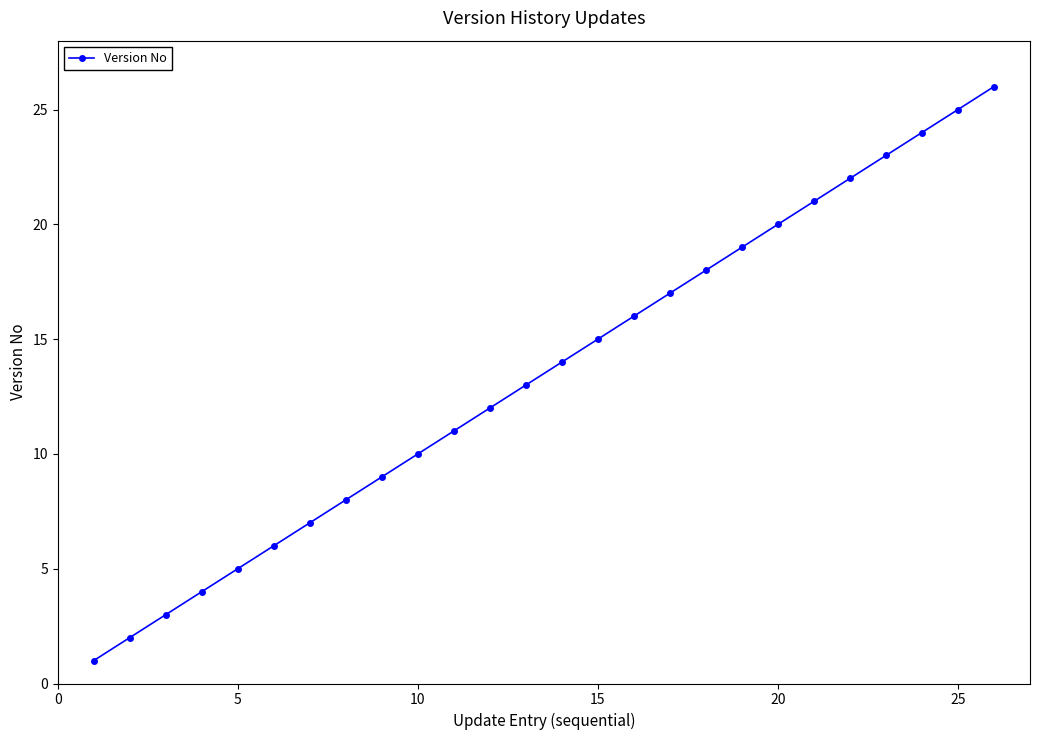

What is the difference between the maximum and minimum values?

25